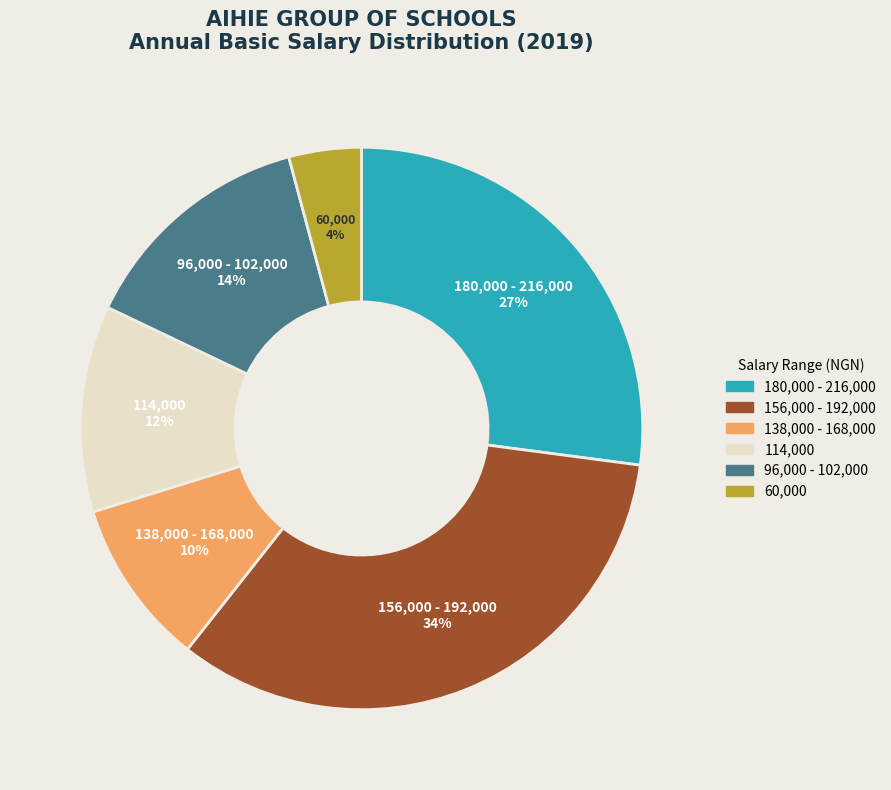

Combined, do 114,000 and 156,000 - 192,000 account for over 50%?

No